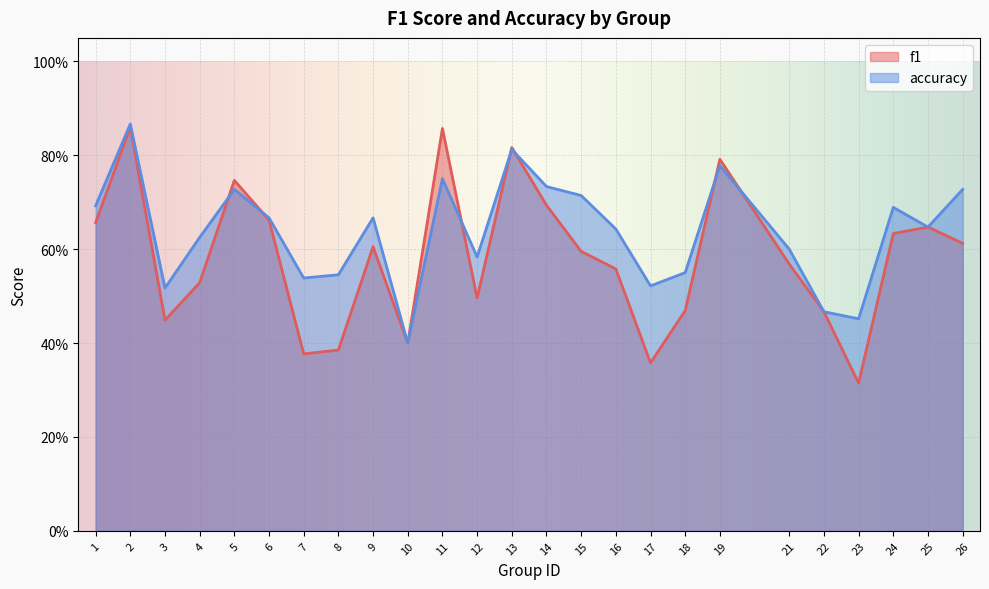

In accuracy, how many points are lower than both neighbors (excluding endpoints)?

7